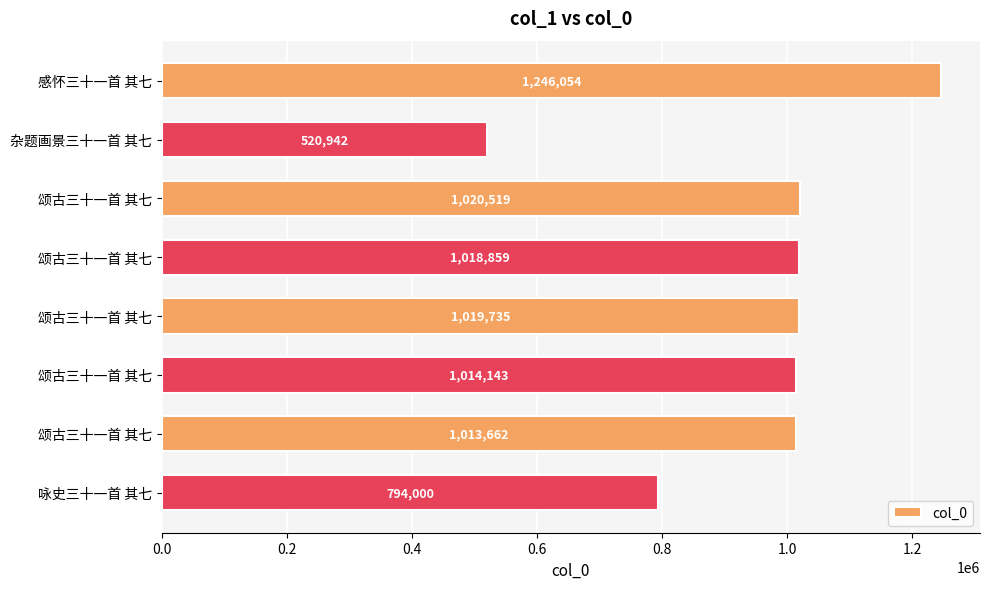

How many categories are shown in the chart?

8